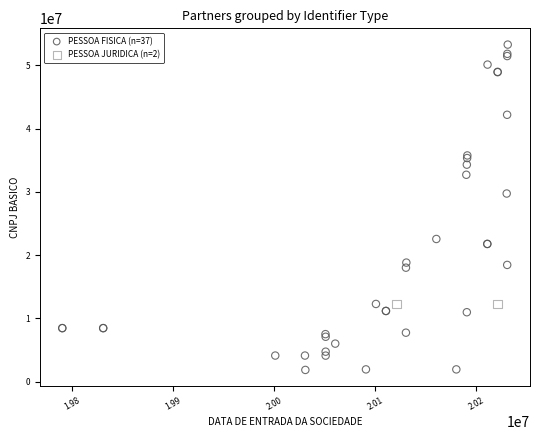

What are all the series names shown in the legend?

PESSOA FISICA (n=37), PESSOA JURIDICA (n=2)